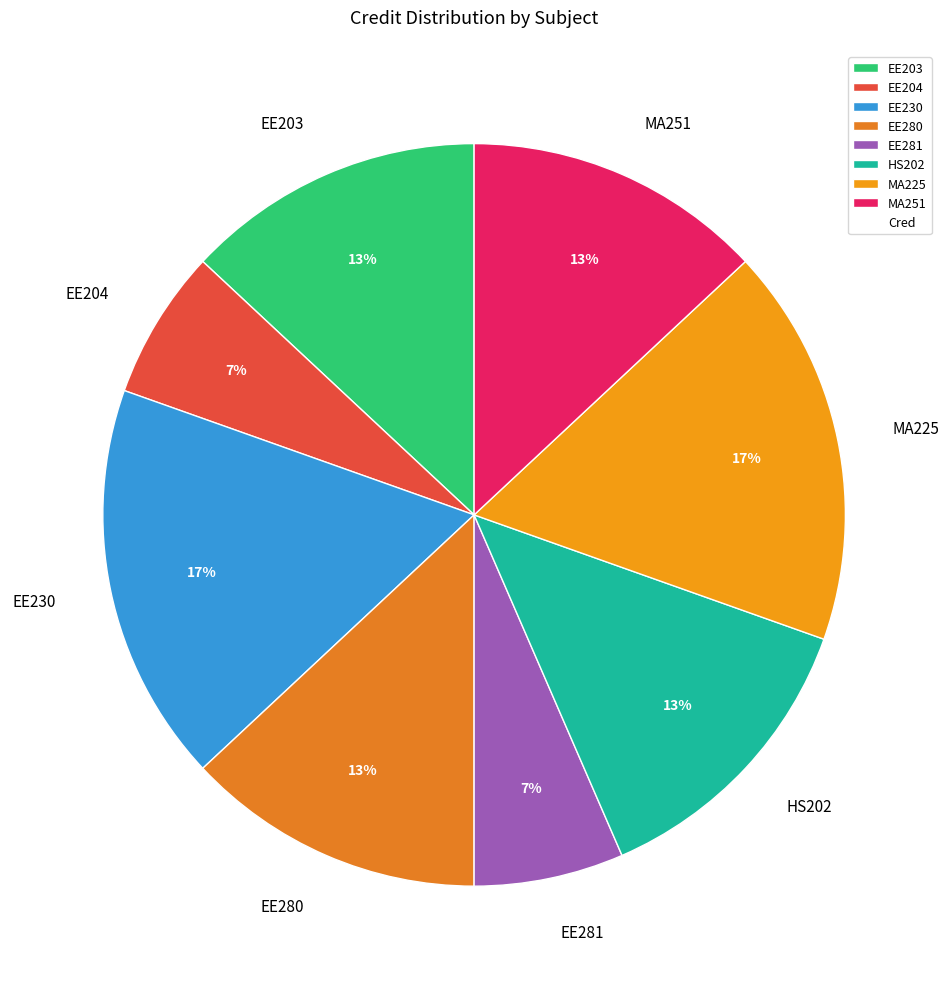

Between HS202 and EE281, which is larger?

HS202